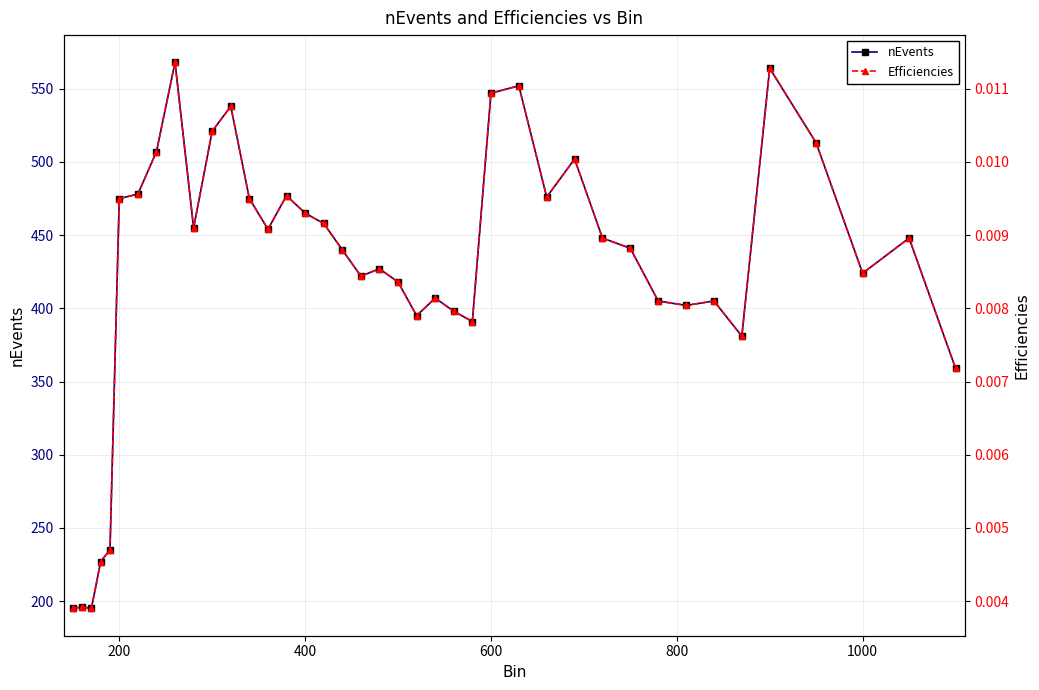

How many interior local peaks does the Efficiencies series have?

11